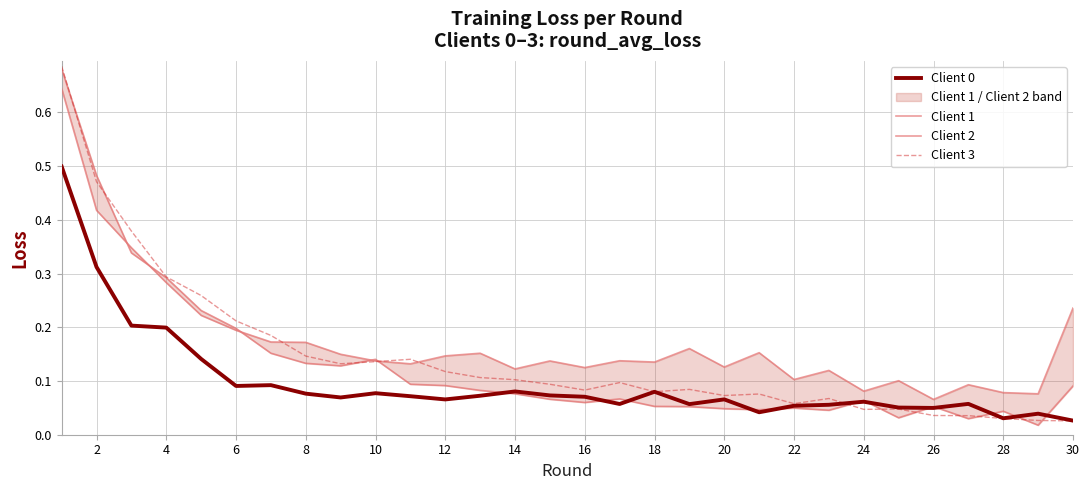

Which series has the widest spread of values?

Client 2